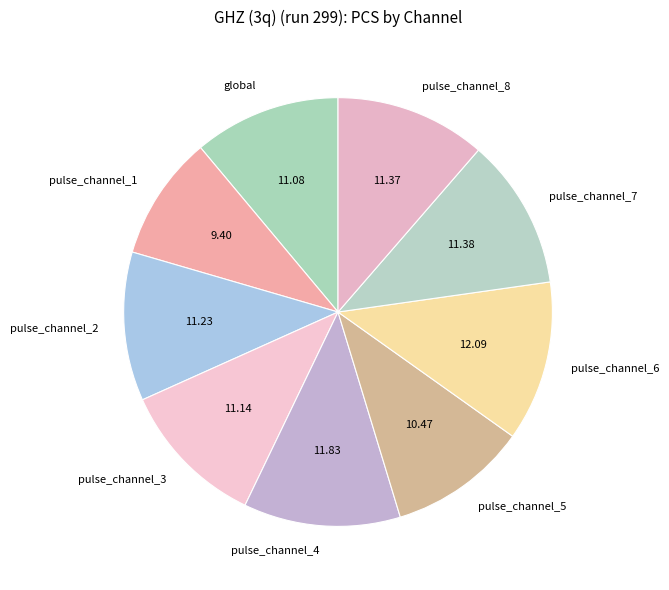

Is pulse_channel_5 the majority of the pie?

No